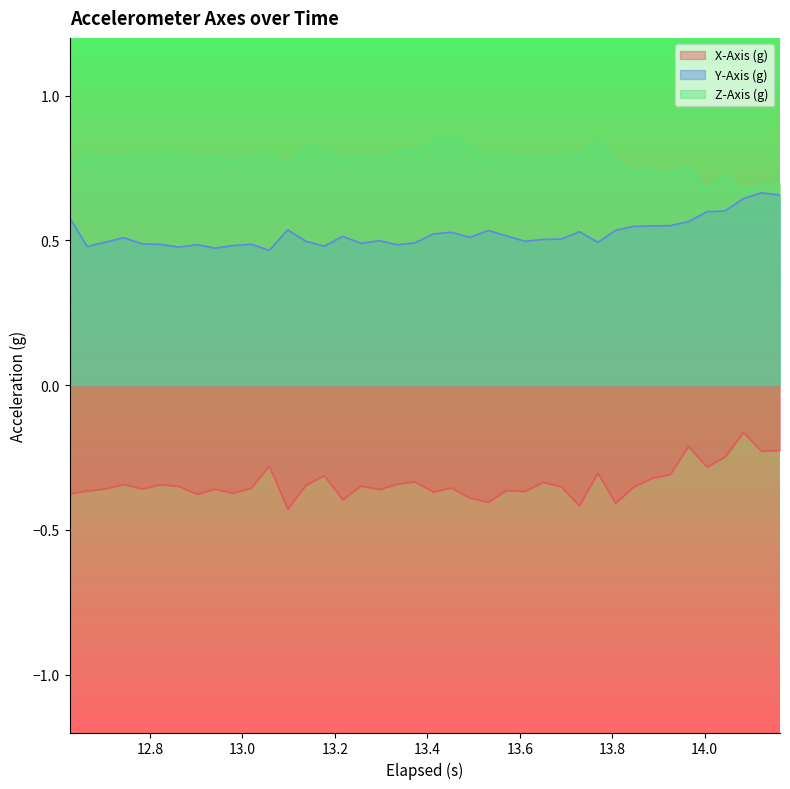

True or false: Z-Axis (g) and X-Axis (g) intersect in this chart.

False